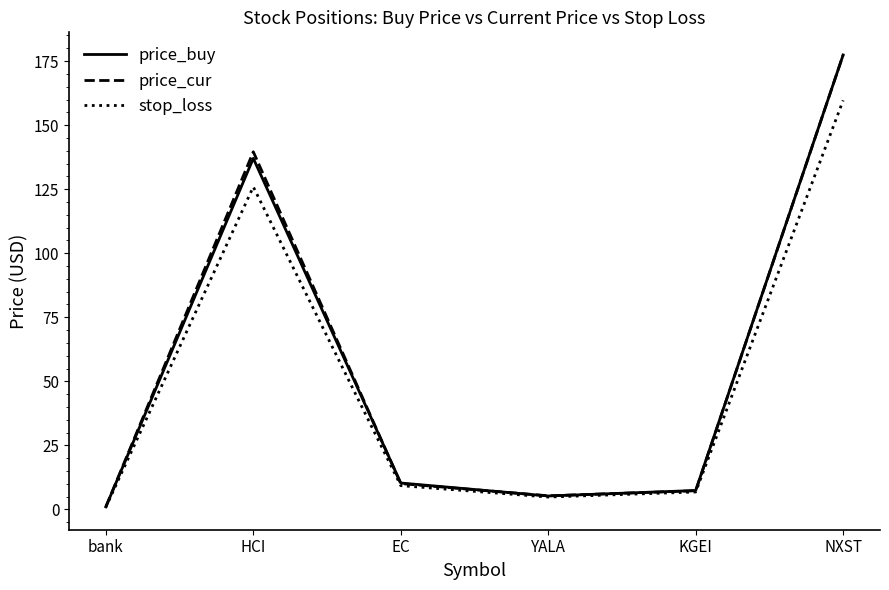

Where is price_buy nearest to the value 89?

HCI